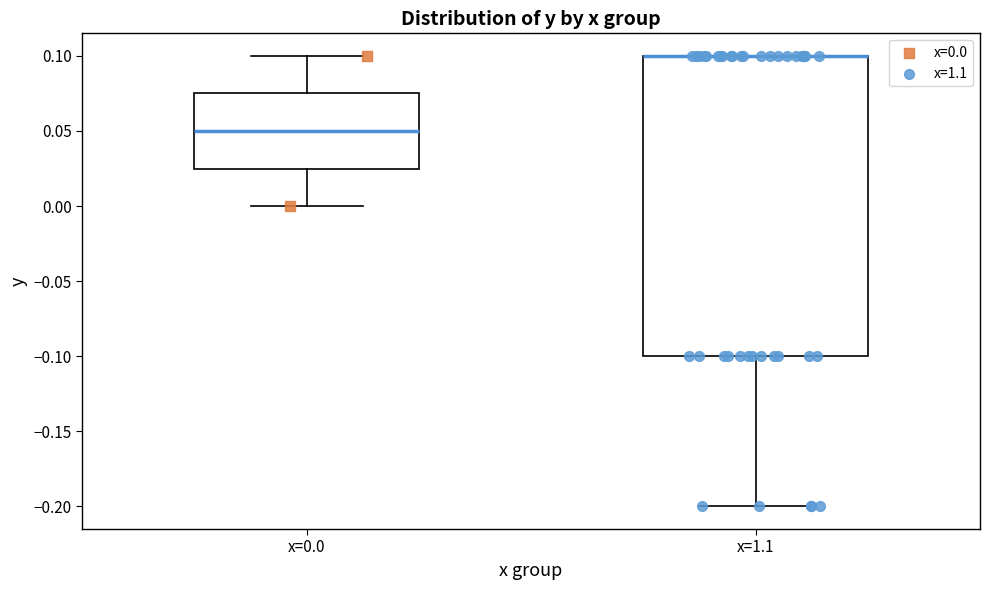

Comparing the boxes themselves (not the whiskers), which one is the tallest?

x=1.1